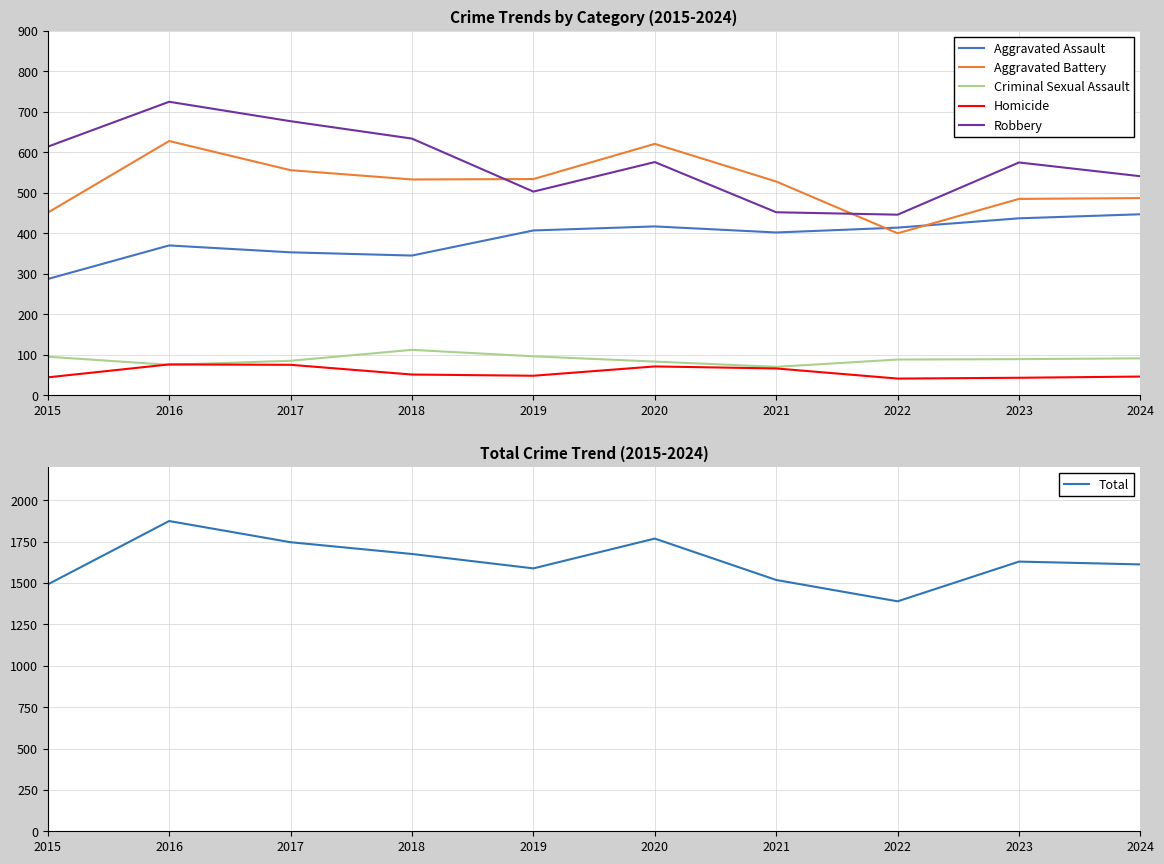

True or false: Robbery and Homicide cross at least once.

False